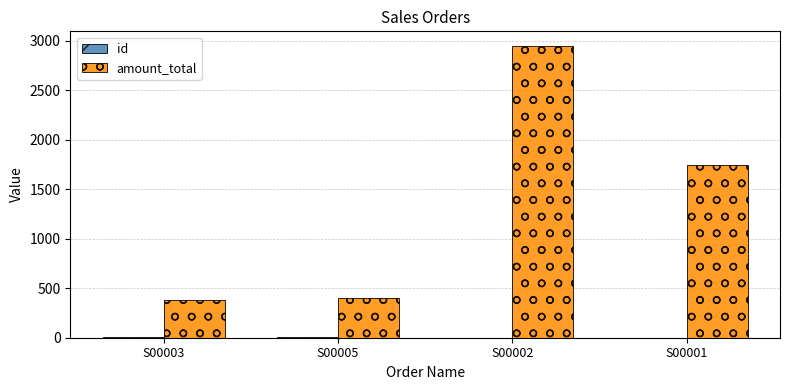

What is the highest value of the amount_total series?

2947.5